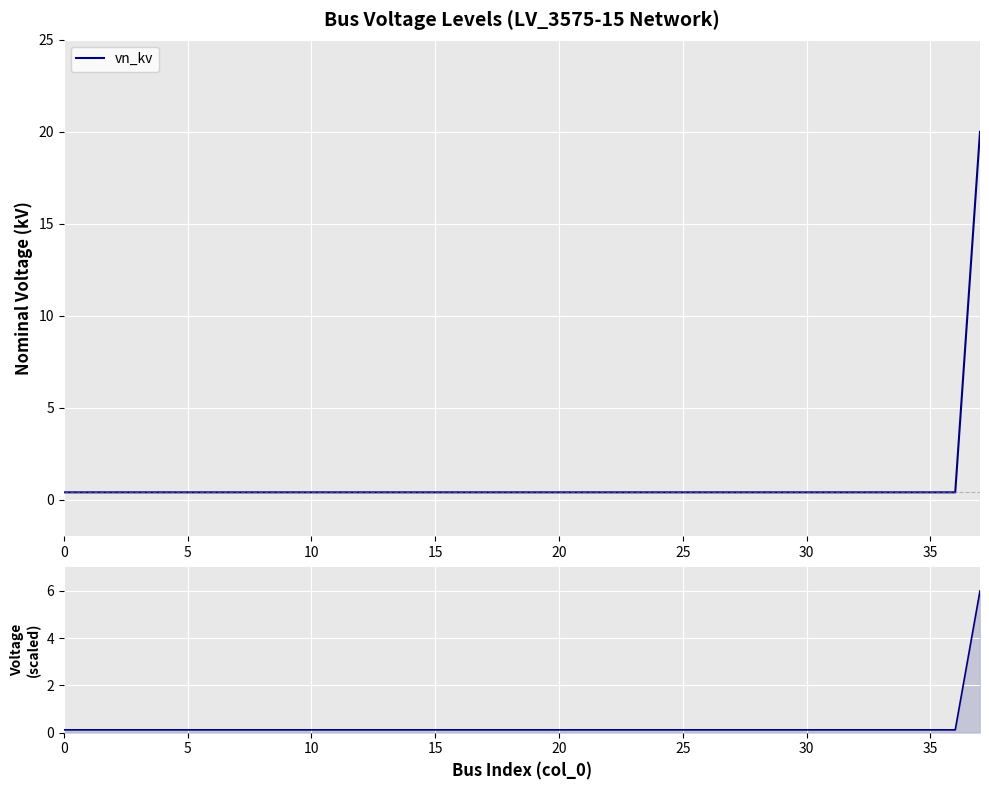

Is it true that vn_kv equals 0.4 at 25?

True